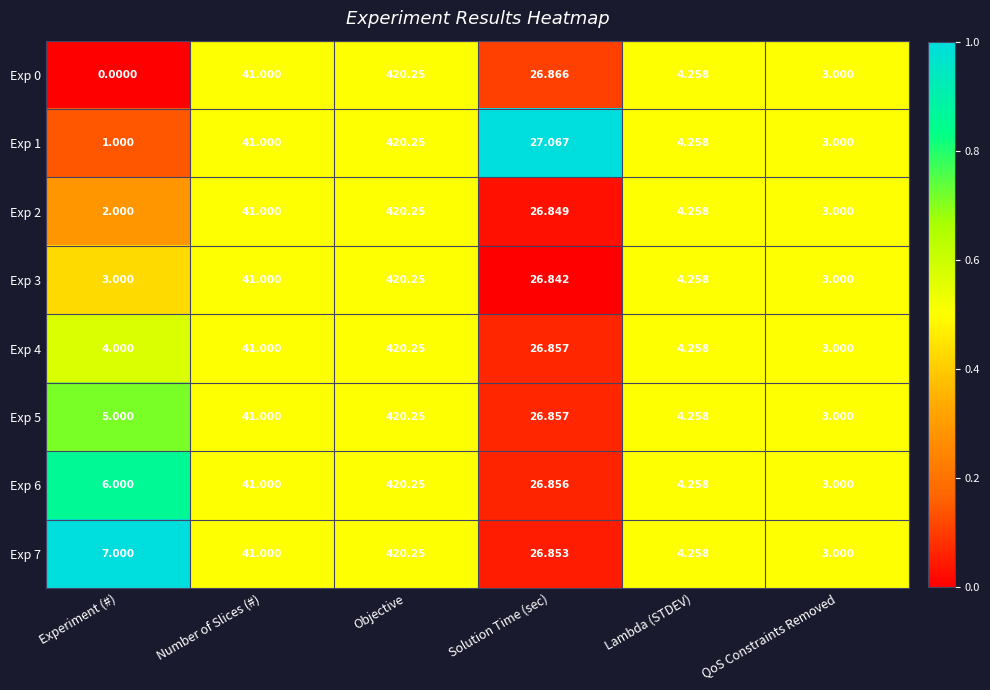

Which category has the highest value across all series?

Objective